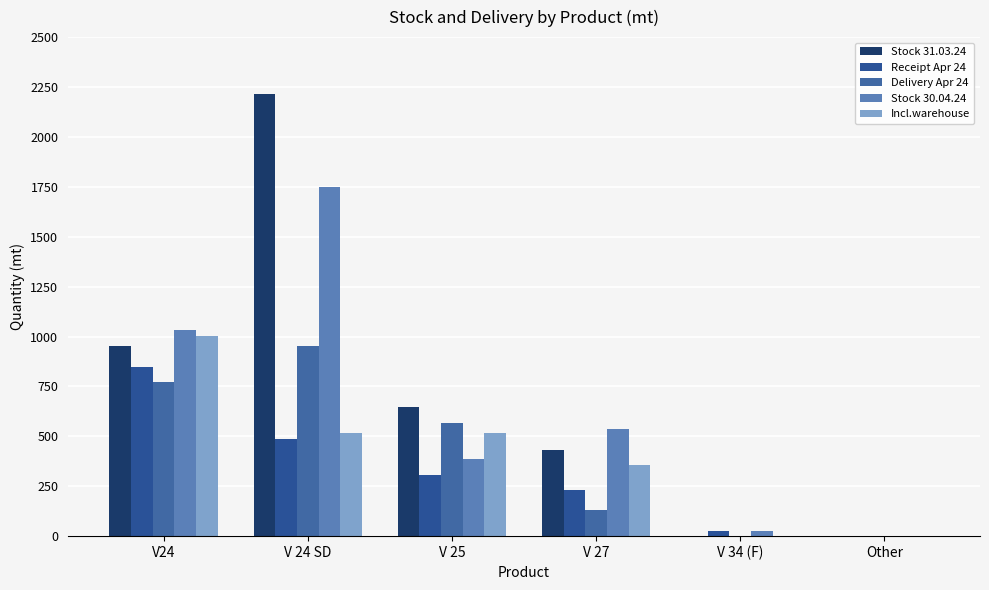

What are all the series names shown in the legend?

Stock 31.03.24, Receipt Apr 24, Delivery Apr 24, Stock 30.04.24, Incl.warehouse